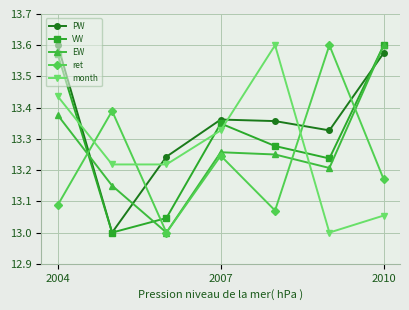

What are all the series names shown in the legend?

PW, VW, EW, ret, month